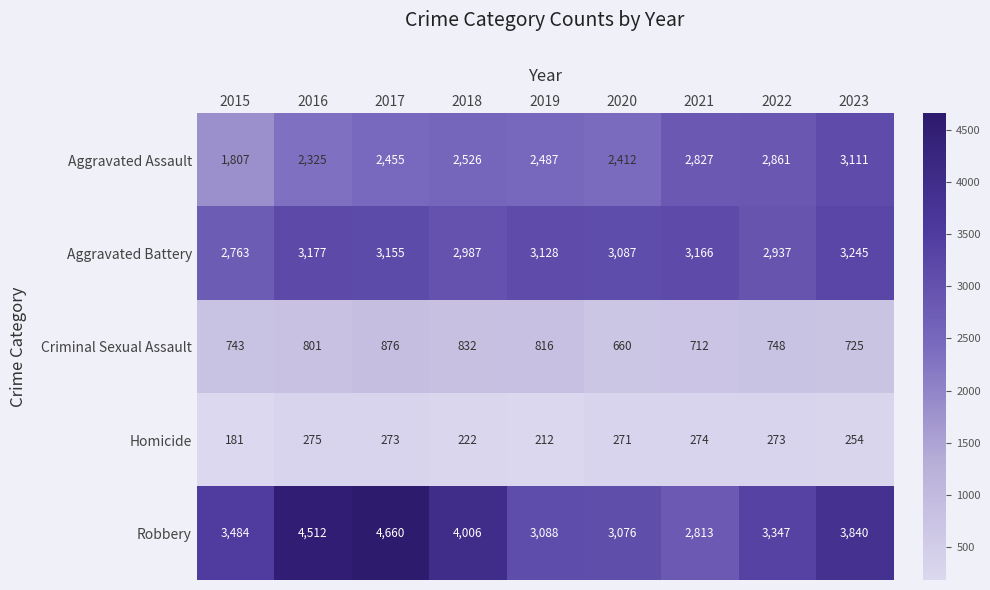

List the series in order of their overall mean, lowest first.

Homicide, Criminal Sexual Assault, Aggravated Assault, Aggravated Battery, Robbery